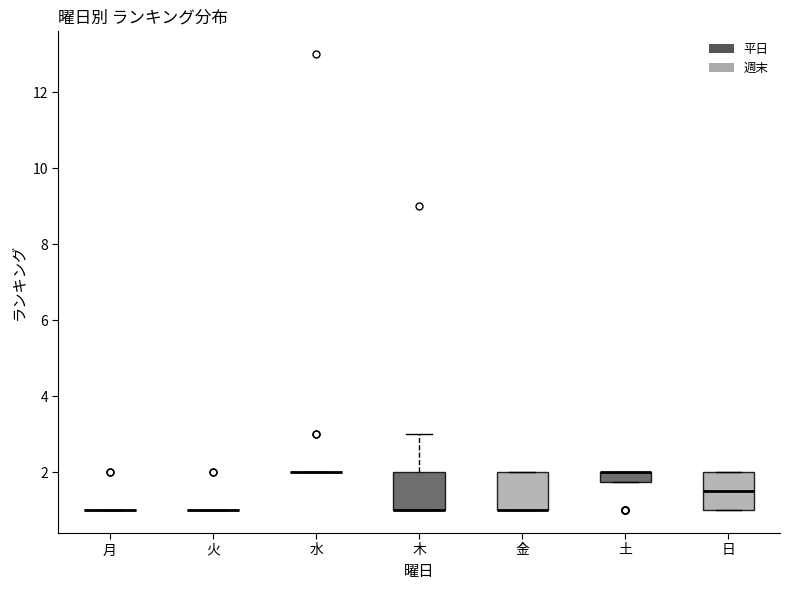

Where is the lower edge of the box for 木 on the y-axis? The values are not printed on the chart, so give them approximately, as read against the axis.

1.0